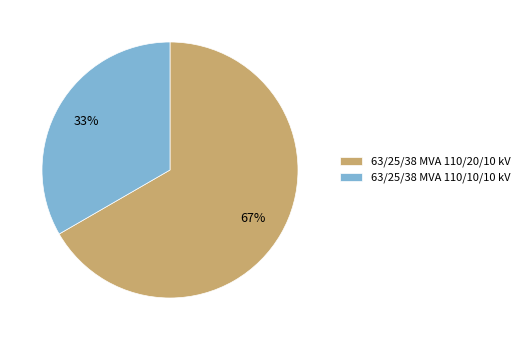

Is it true that 63/25/38 MVA 110/10/10 kV is 33% of the pie?

True